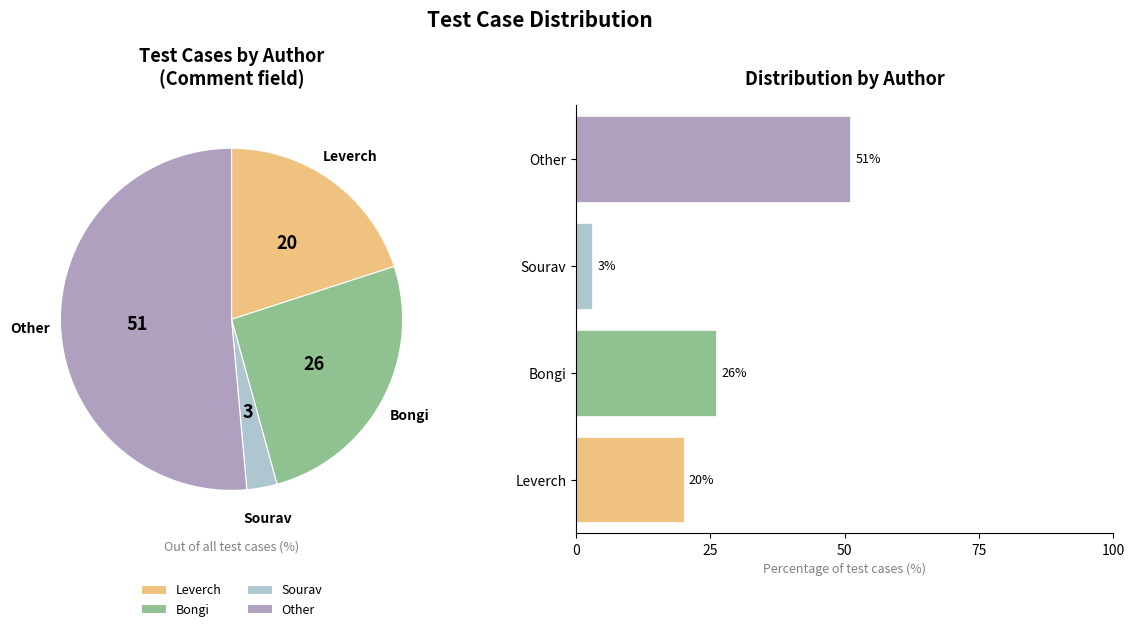

Do Sourav and Bongi together represent more than half of the pie?

No